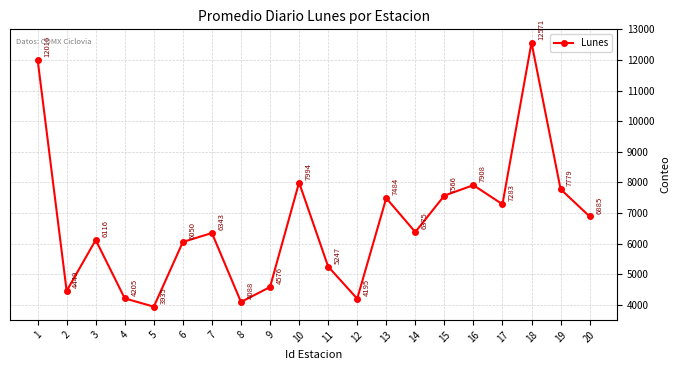

The chart shows a value of 7450 at 12. True or false?

False